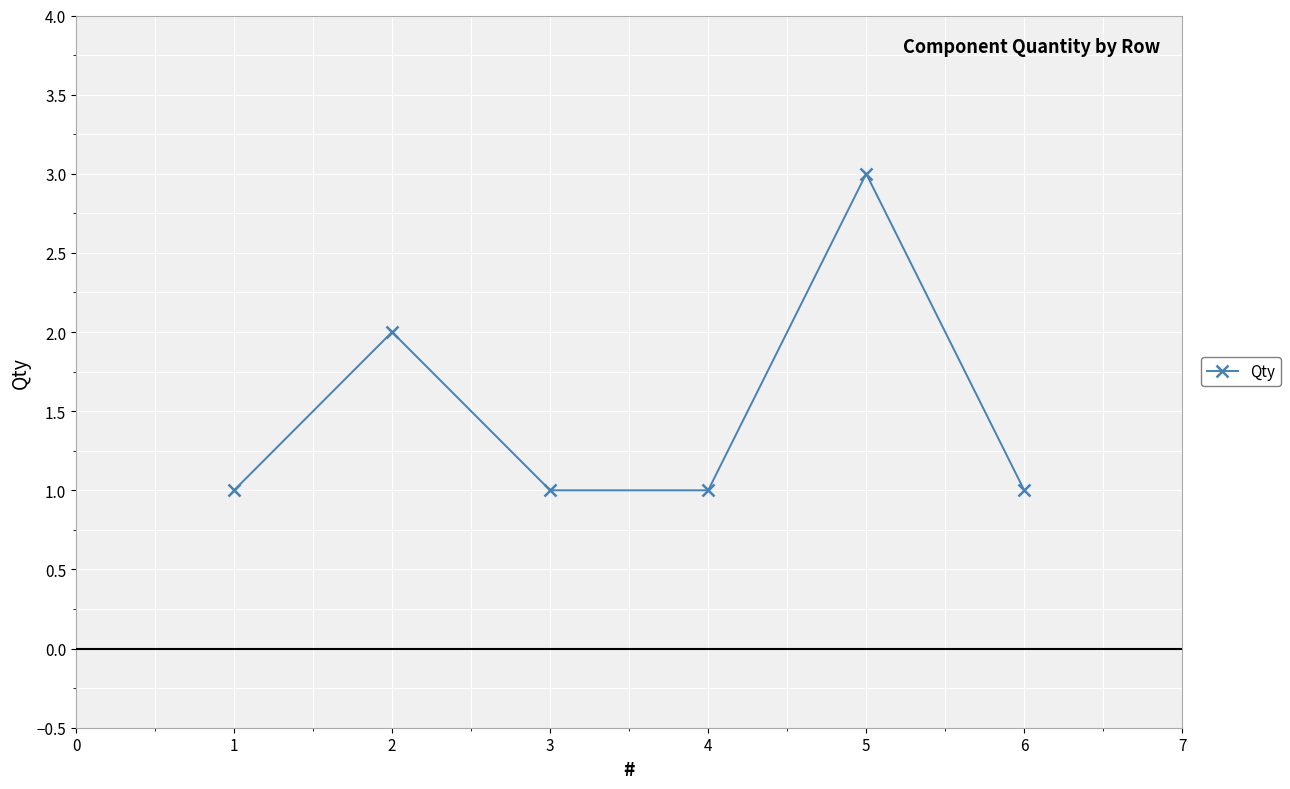

The chart shows a value of 2 at 2. True or false?

True